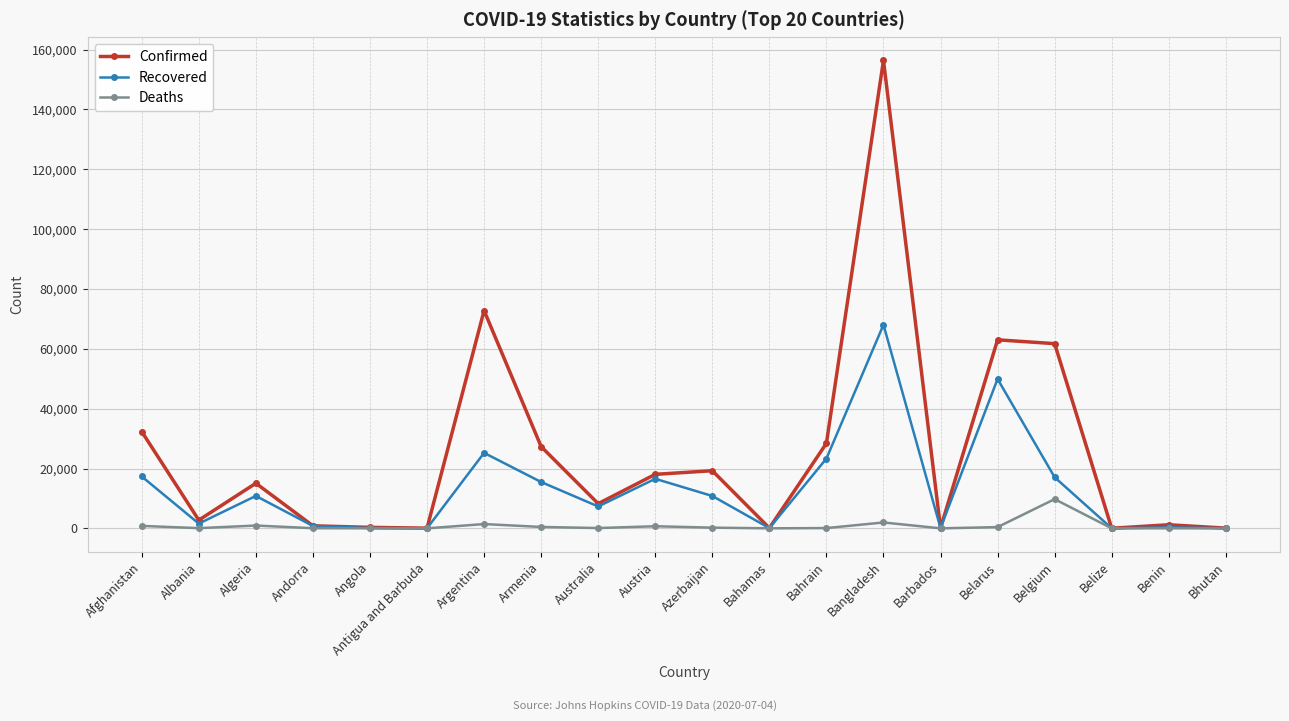

The value of Recovered at Armenia is 26214. True or false?

False